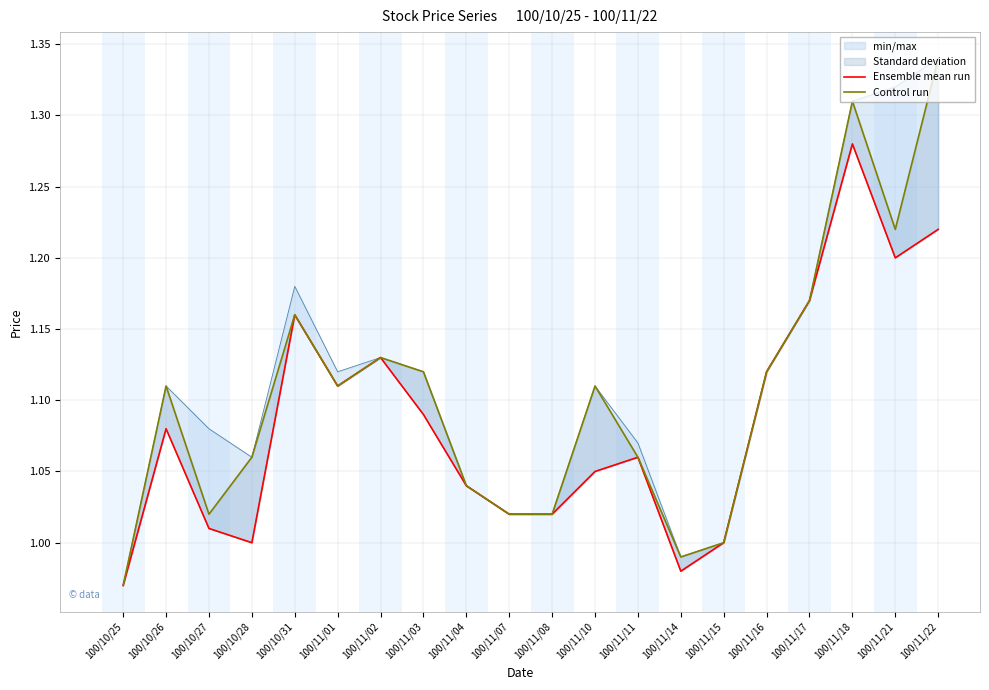

Reading right to left, extract all data points from this chart.

Ensemble mean run: 1.2	1.2	1.3	1.2	1.1	1.0	1.0	1.1	1.1	1.0	1.0	1.0	1.1	1.1	1.1	1.2	1.0	1.0	1.1	1.0
Control run: 1.3	1.2	1.3	1.2	1.1	1.0	1.0	1.1	1.1	1.0	1.0	1.0	1.1	1.1	1.1	1.2	1.1	1.0	1.1	1.0